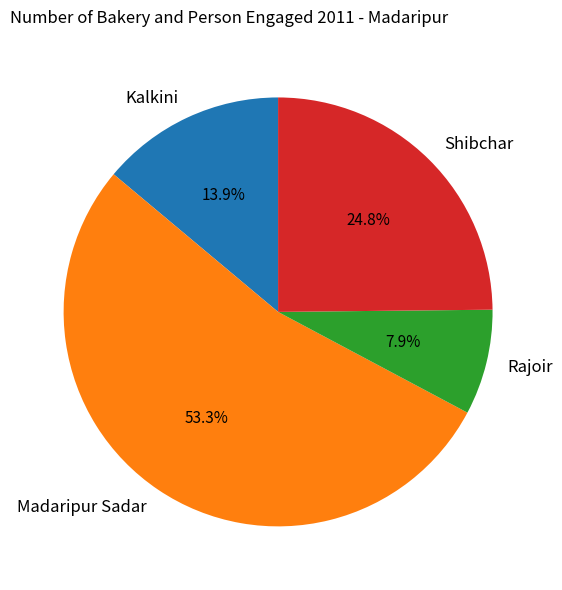

How many slices are in this pie chart?

4